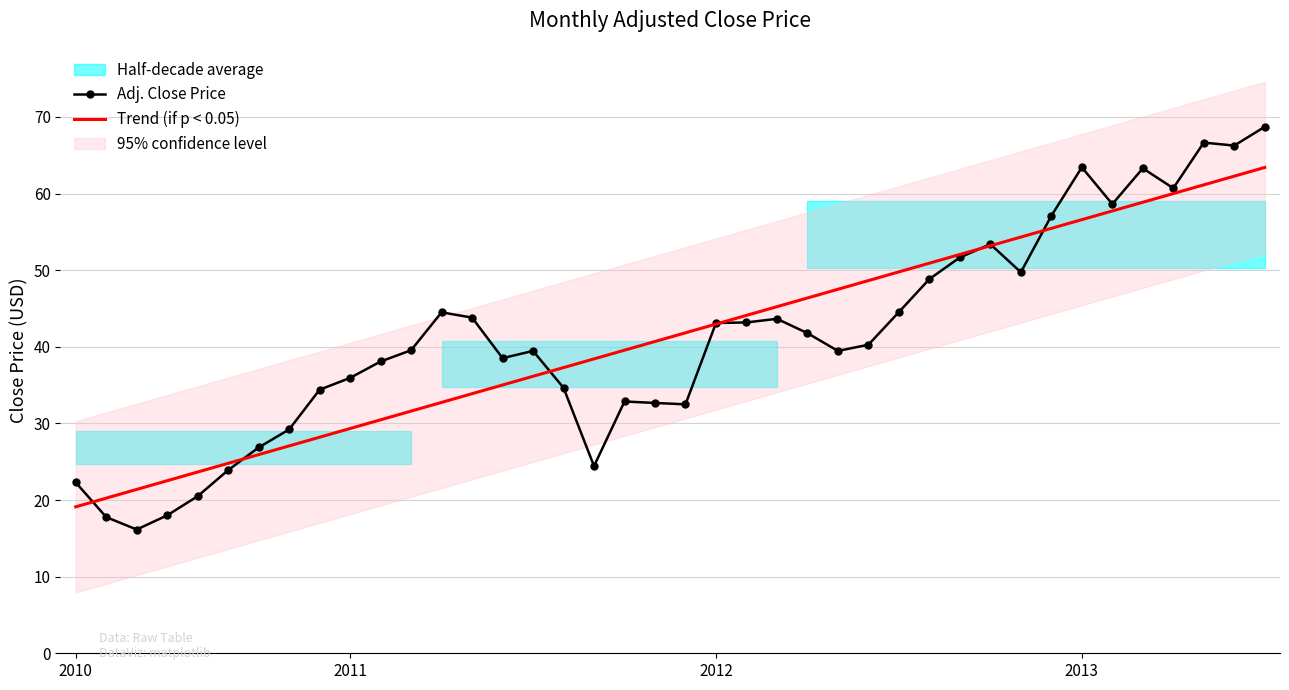

What is the difference between the maximum and minimum values in the Adj. Close Price series?

52.6